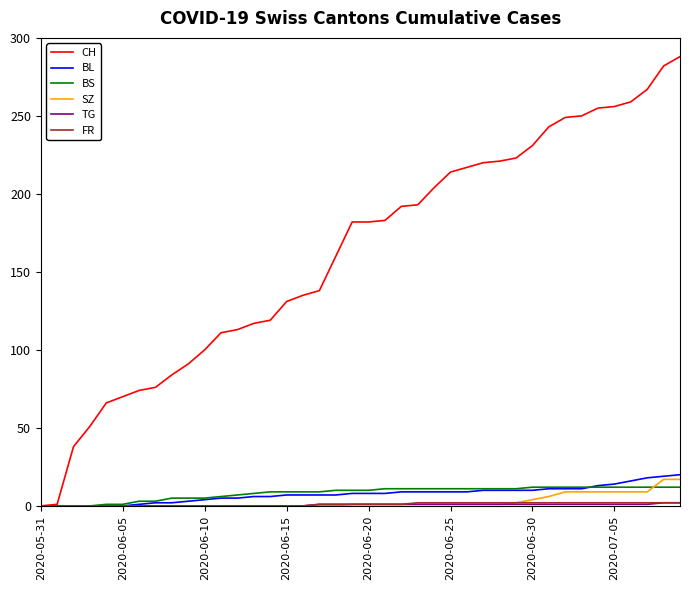

Which series has the largest total across all categories?

CH